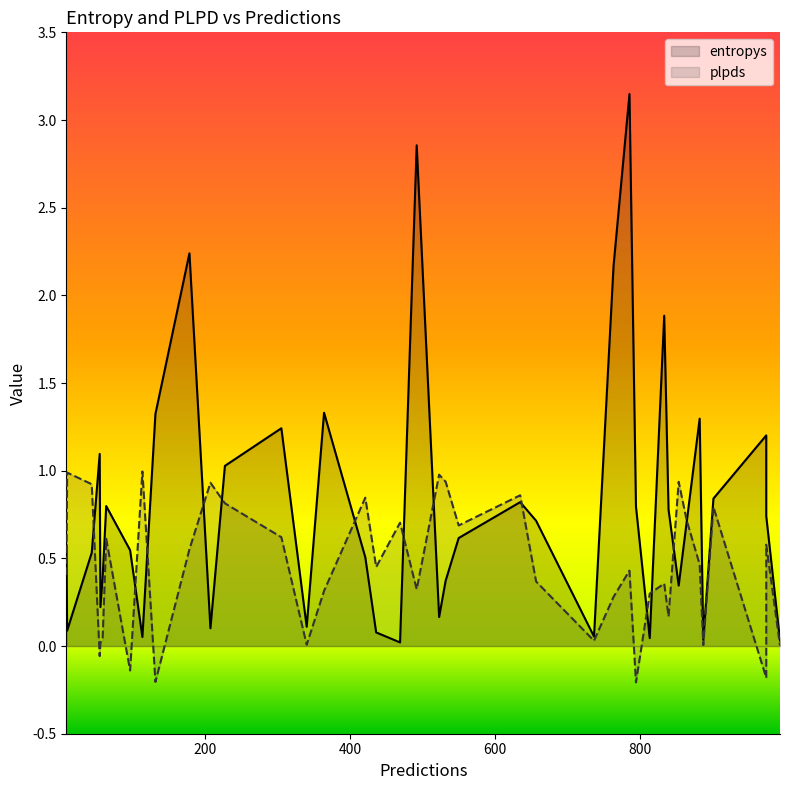

True or false: entropys has more than 2 points higher than both neighbors.

True